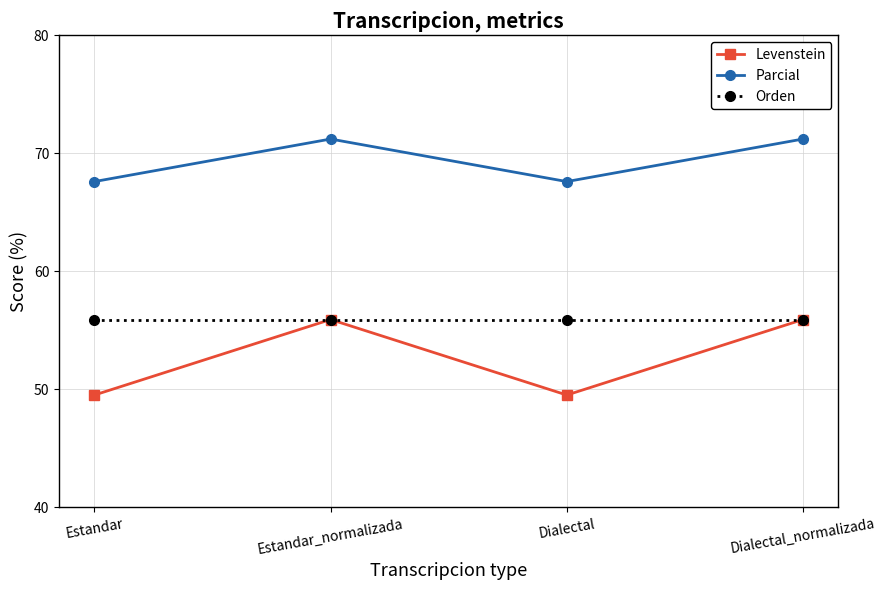

Is it true that Levenstein equals 83.4 at Estandar_normalizada?

False